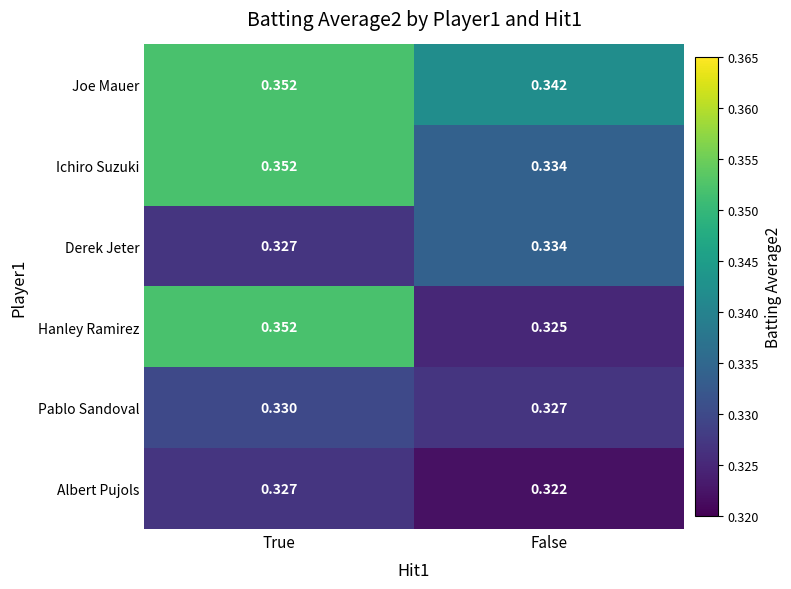

At how many categories does at least one series exceed 0?

2